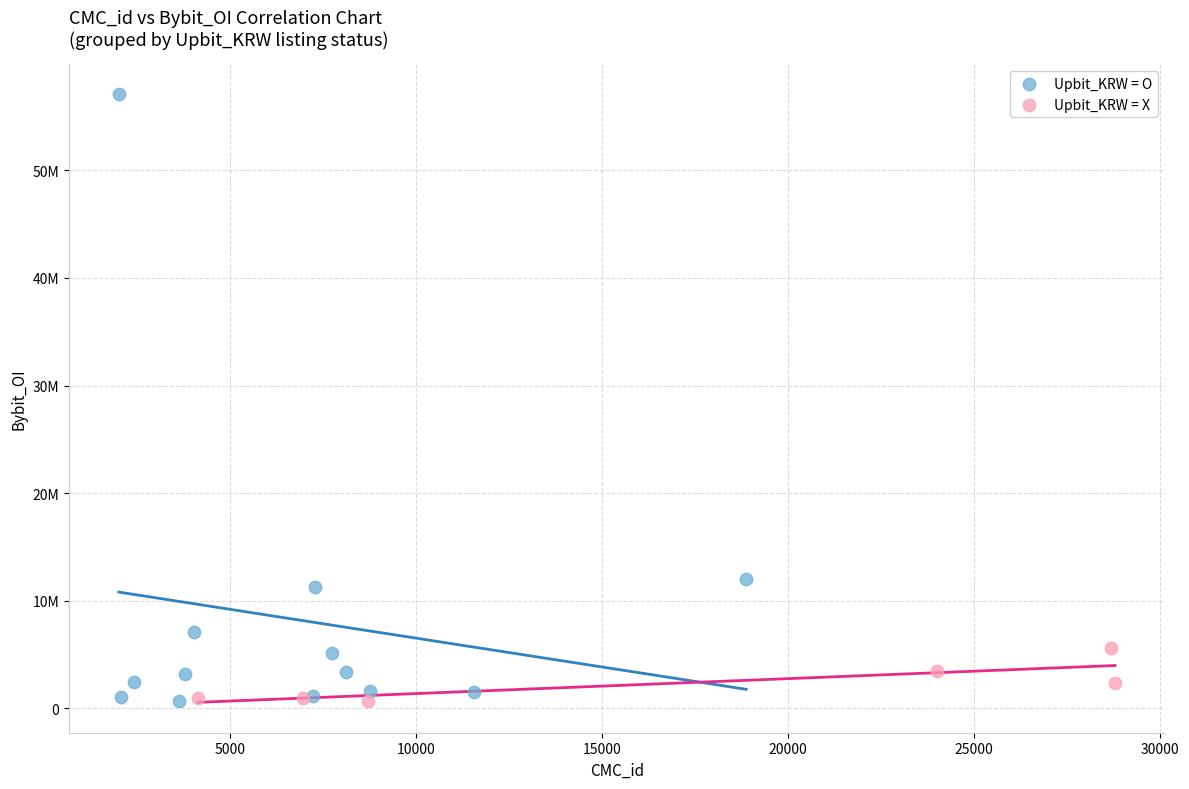

What are all the series names shown in the legend?

Upbit_KRW = O, Upbit_KRW = X